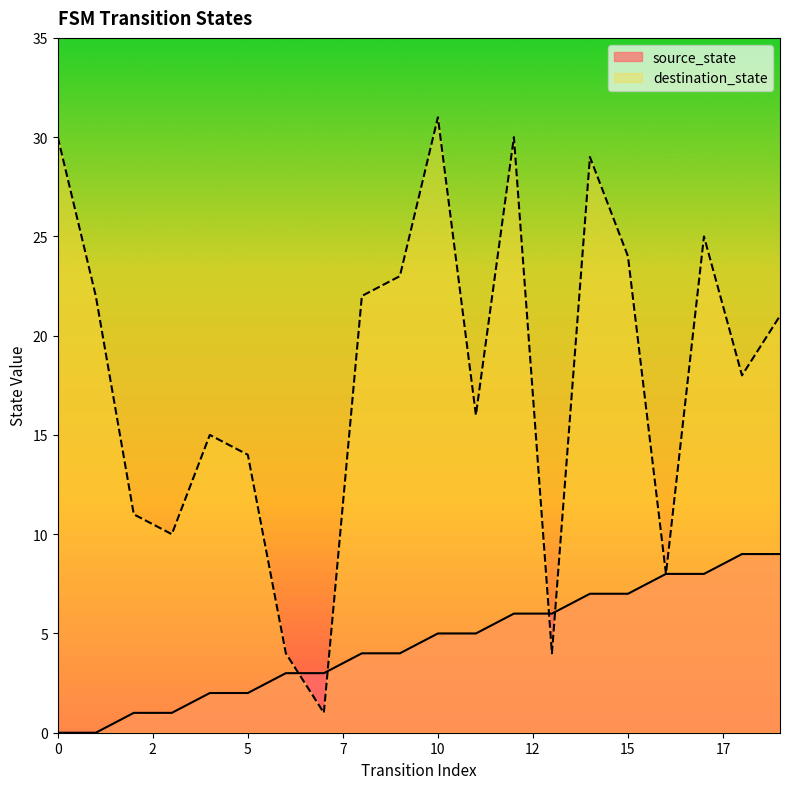

What is the approximate value of destination_state at 11?

16